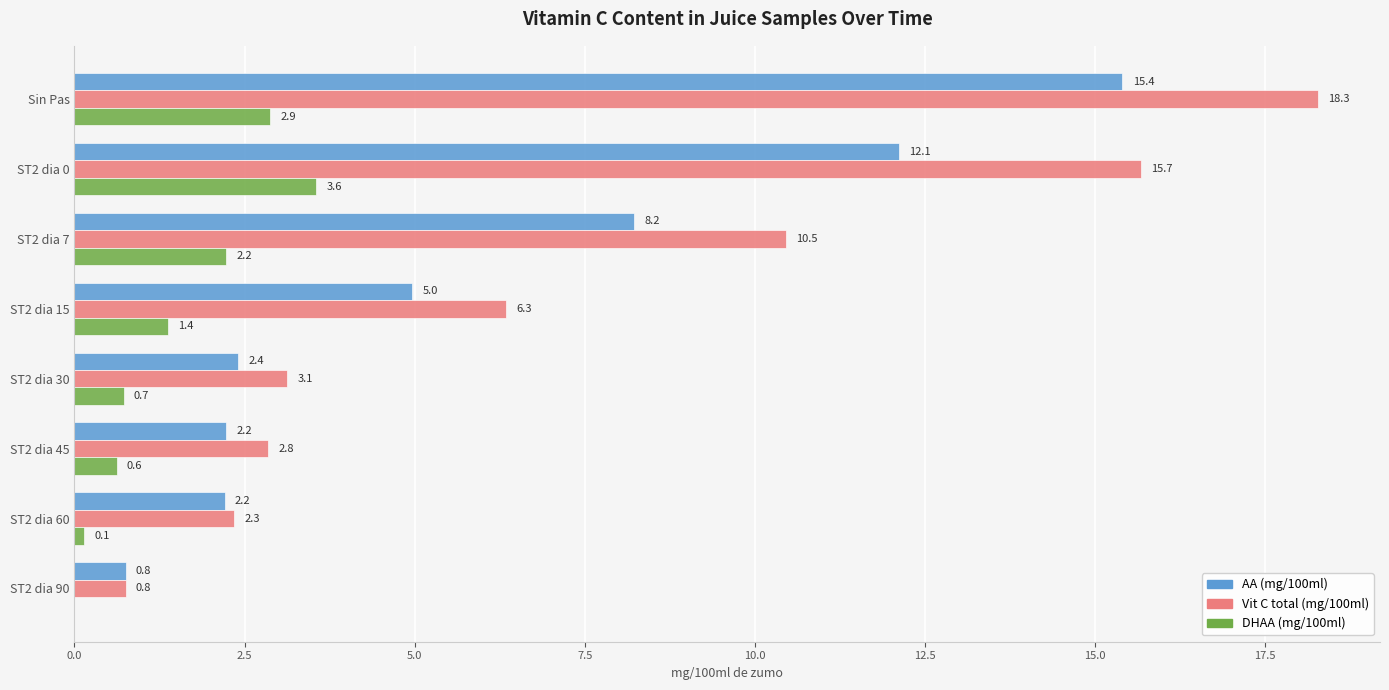

How many positive values does the DHAA (mg/100ml) series have?

7